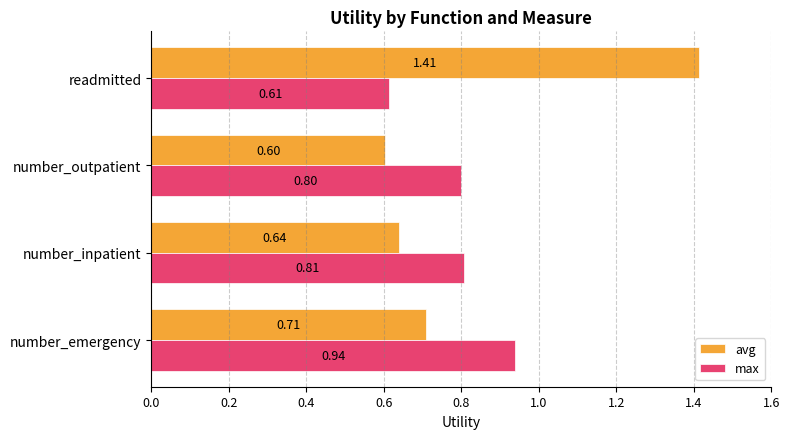

What is the difference between the second highest and second lowest values in the avg series?

0.1